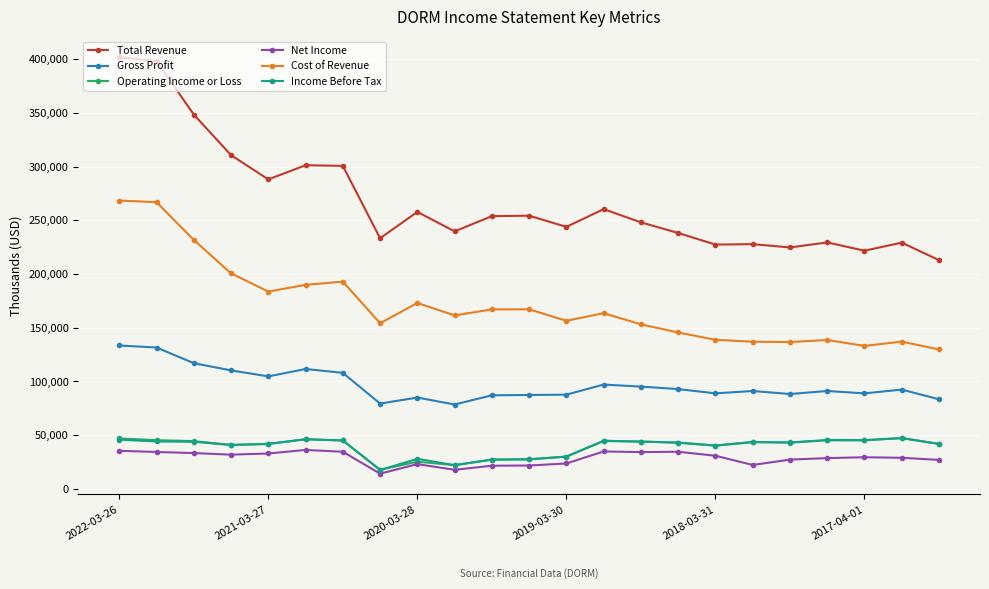

What is the value of the Gross Profit point at the 16th from the left?

92700